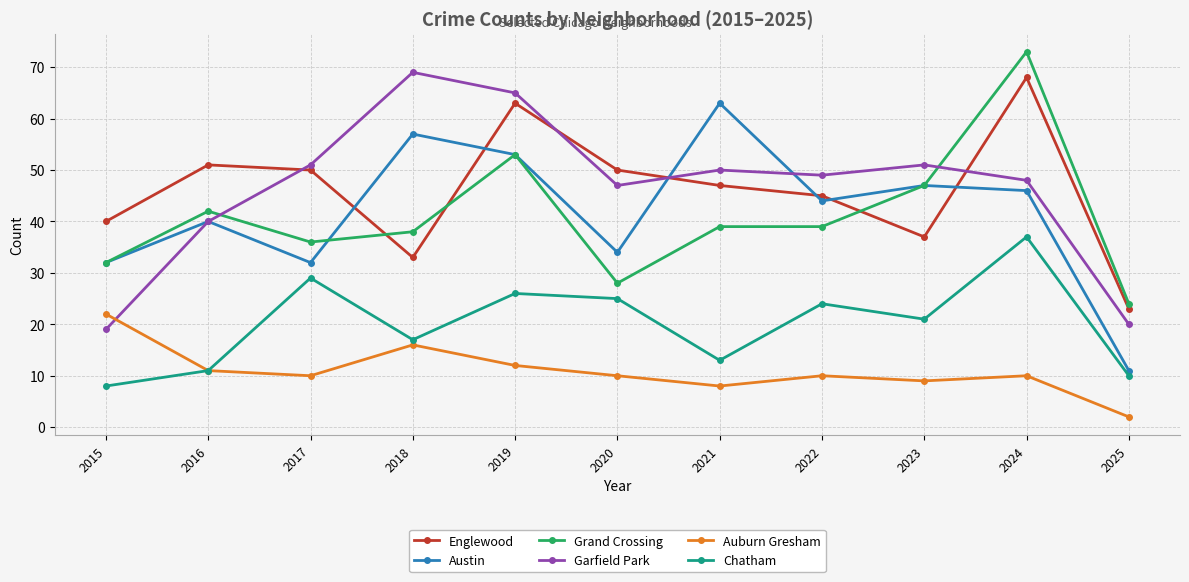

True or false: Englewood and Auburn Gresham intersect in this chart.

False